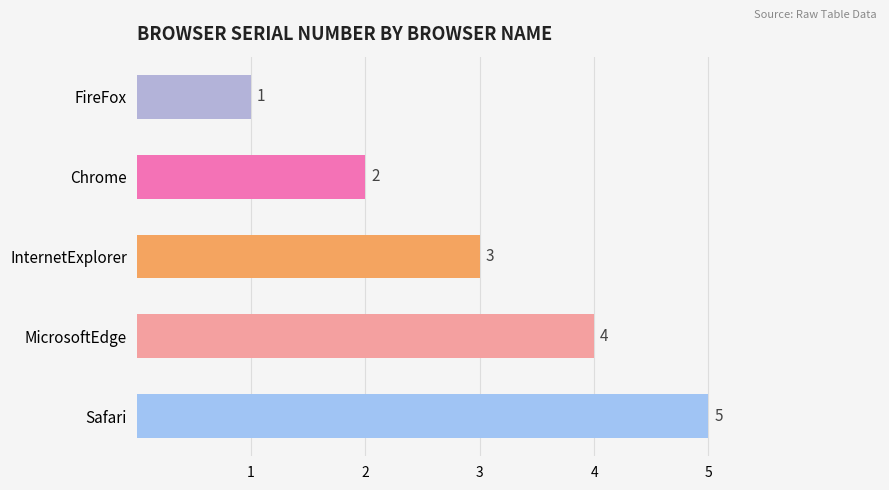

List the labels in order of value, largest first.

Safari, MicrosoftEdge, InternetExplorer, Chrome, FireFox